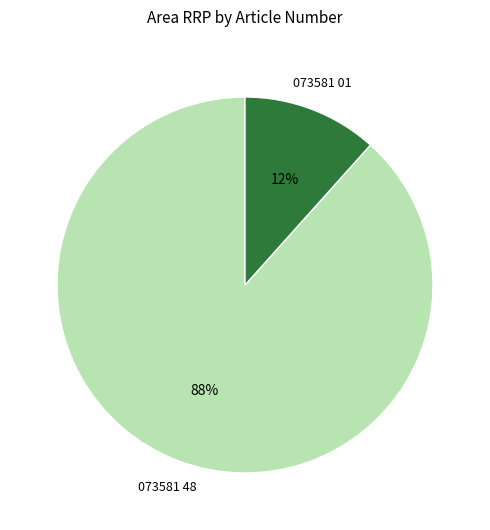

Does any single category account for the majority?

Yes